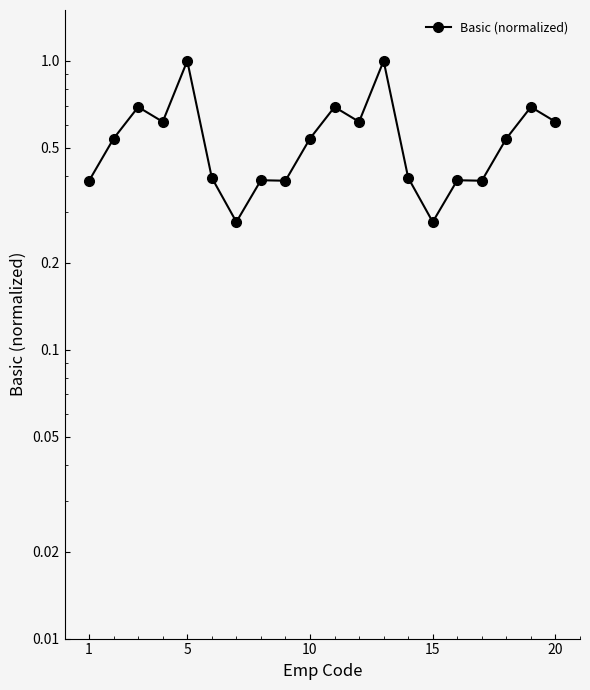

What is the greatest value displayed?

1.0